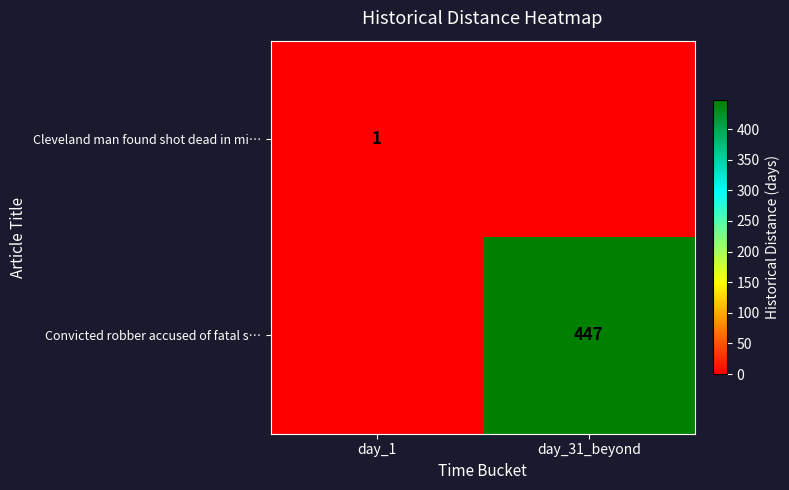

Is it true that Convicted robber accused of fatal s… equals 166 at day_31_beyond?

False